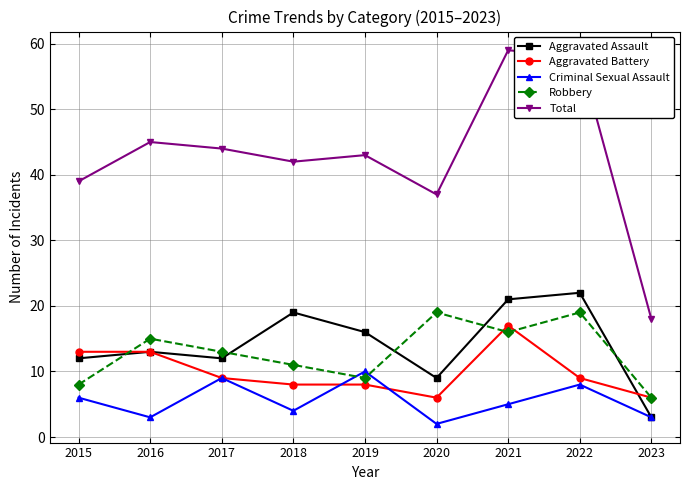

Reading left to right, what are all the values shown in this chart?

Aggravated Assault: 2015=12	2016=13	2017=12	2018=19	2019=16	2020=9	2021=21	2022=22	2023=3
Aggravated Battery: 2015=13	2016=13	2017=9	2018=8	2019=8	2020=6	2021=17	2022=9	2023=6
Criminal Sexual Assault: 2015=6	2016=3	2017=9	2018=4	2019=10	2020=2	2021=5	2022=8	2023=3
Robbery: 2015=8	2016=15	2017=13	2018=11	2019=9	2020=19	2021=16	2022=19	2023=6
Total: 2015=39	2016=45	2017=44	2018=42	2019=43	2020=37	2021=59	2022=58	2023=18